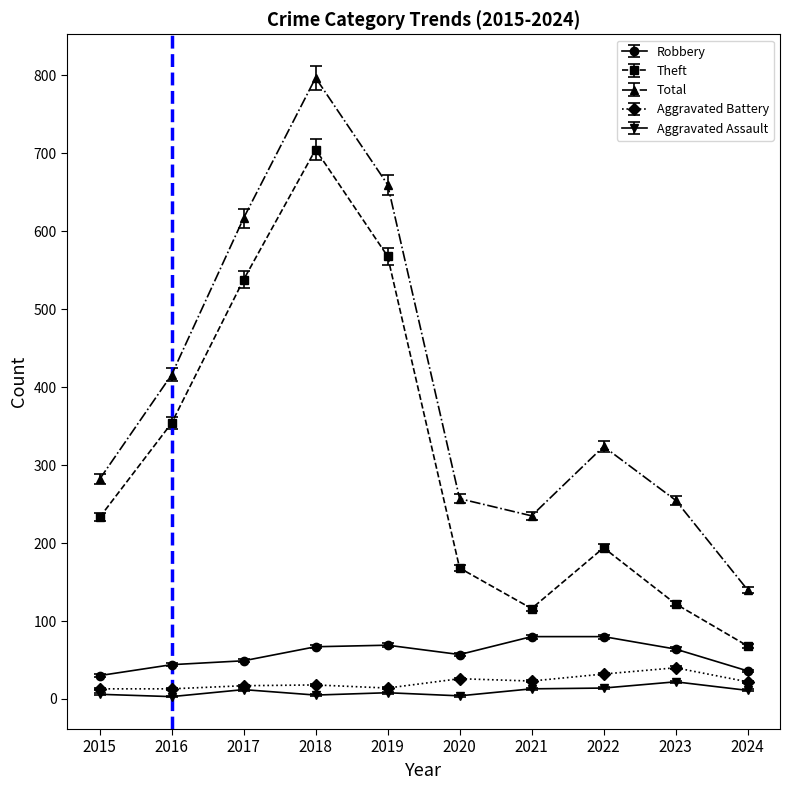

What is the value of the Theft point at the 4th from the left?

705